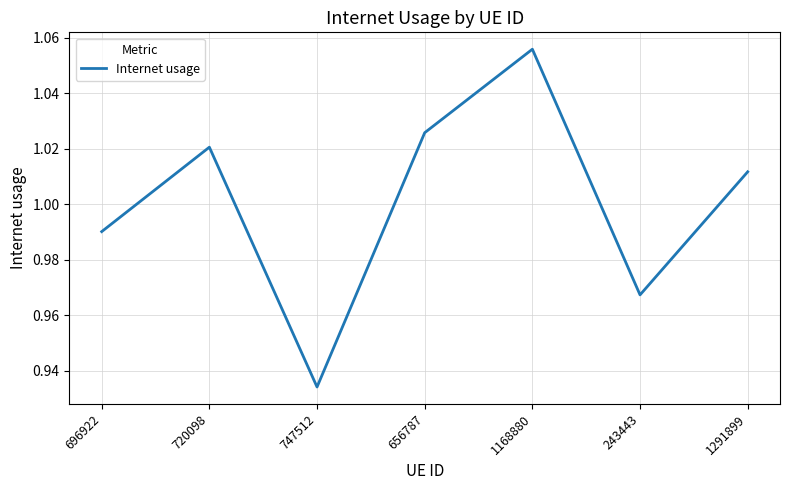

What is the sum of all values?

7.0